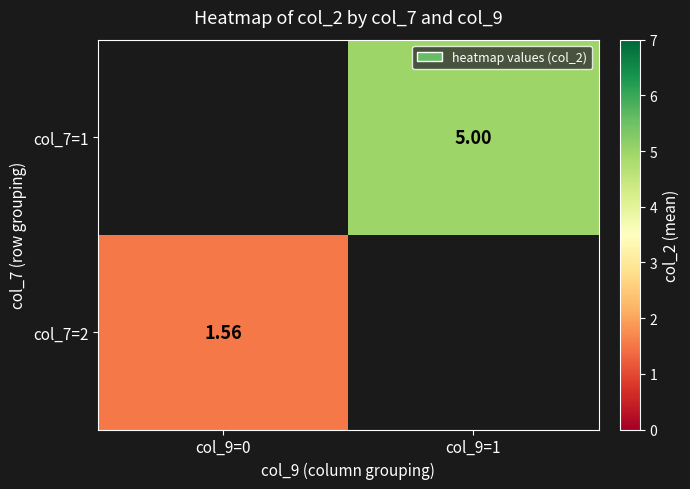

Is the value of col_7=1 at col_9=1 greater than the value of col_7=2 at col_9=0?

Yes